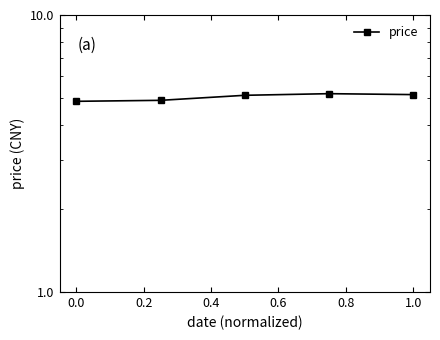

The chart shows a value of 2.1 at 1.0. True or false?

False